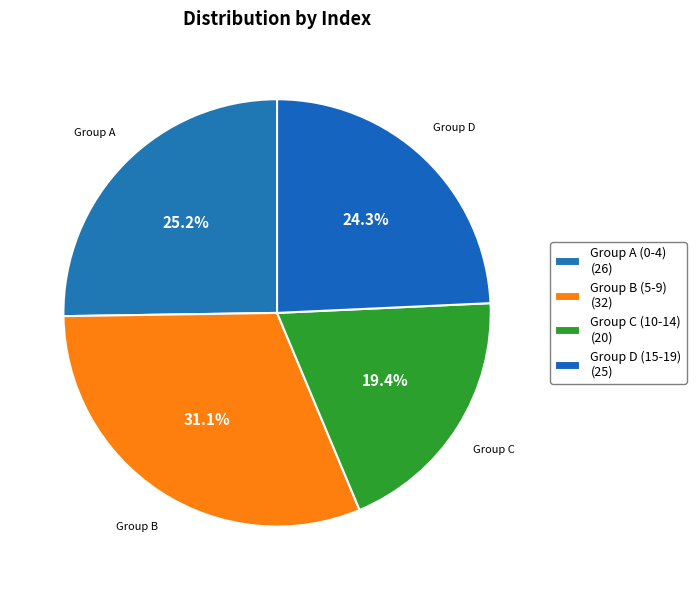

How many segments does this pie chart have?

4